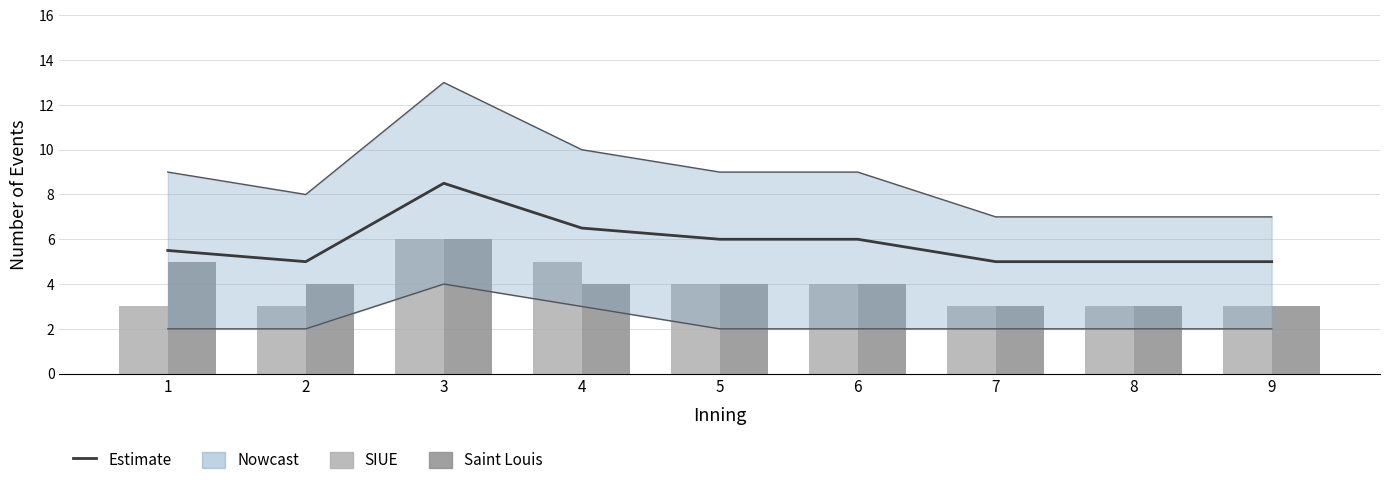

Reading left to right, transcribe all the data shown in this chart.

Estimate: 1=5.5	2=5.0	3=8.5	4=6.5	5=6.0	6=6.0	7=5.0	8=5.0	9=5.0
SIUE: 1=3.0	2=3.0	3=6.0	4=5.0	5=4.0	6=4.0	7=3.0	8=3.0	9=3.0
Saint Louis: 1=5.0	2=4.0	3=6.0	4=4.0	5=4.0	6=4.0	7=3.0	8=3.0	9=3.0